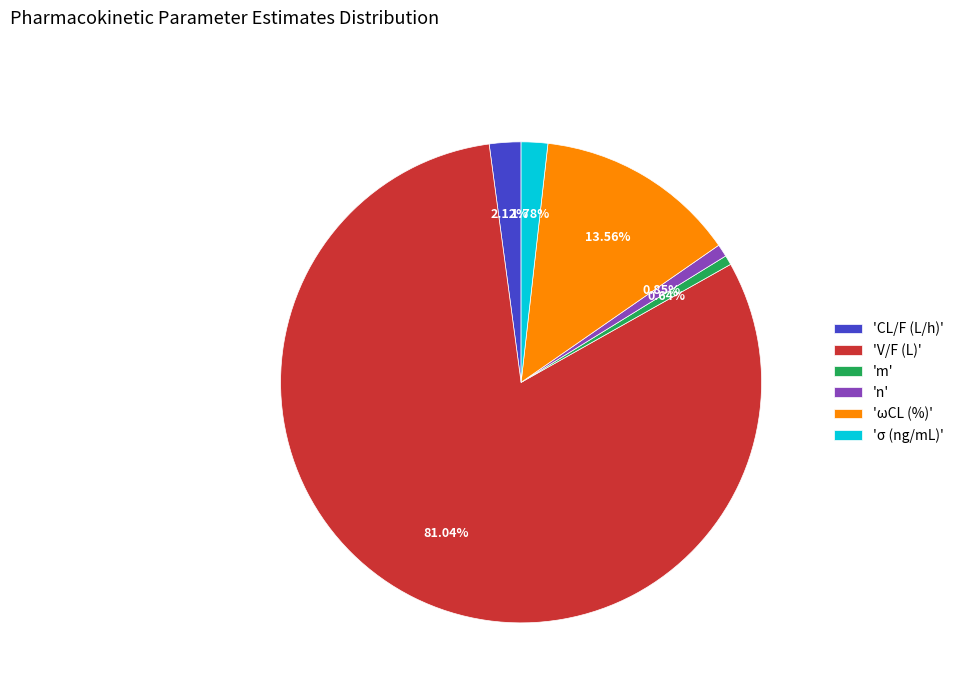

Which has a higher value, 'V/F (L)' or 'CL/F (L/h)'?

'V/F (L)'